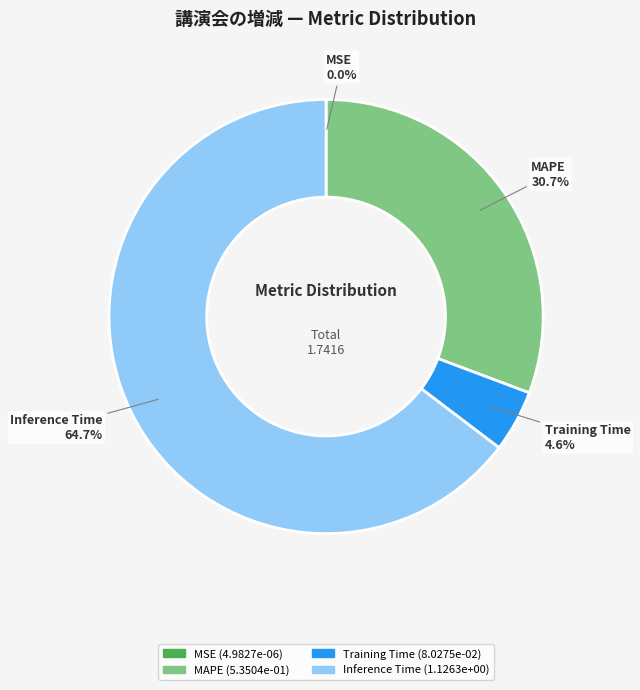

Is there a majority slice in this chart?

Yes